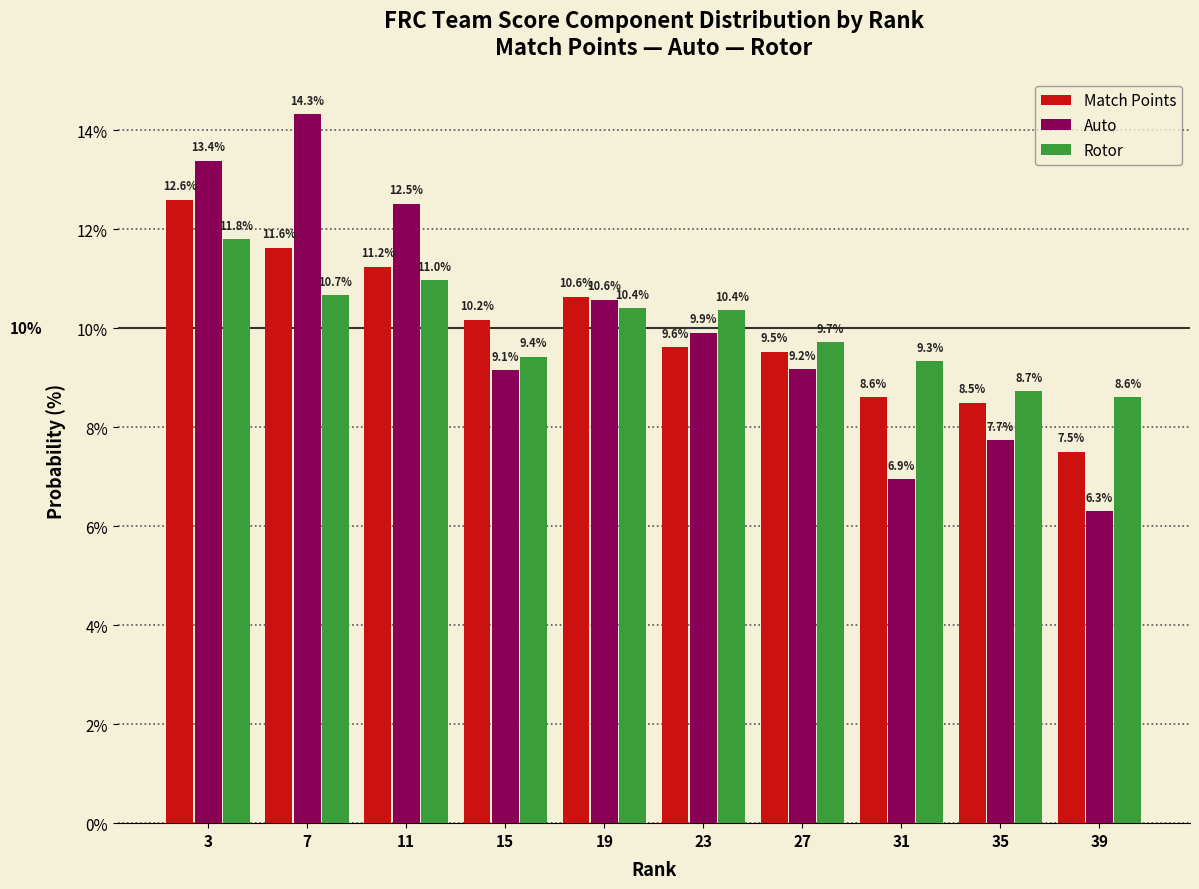

Reading left to right, transcribe all the data shown in this chart.

Match Points: 12.6	11.6	11.2	10.2	10.6	9.6	9.5	8.6	8.5	7.5
Auto: 13.4	14.3	12.5	9.1	10.6	9.9	9.2	6.9	7.7	6.3
Rotor: 11.8	10.7	11.0	9.4	10.4	10.4	9.7	9.3	8.7	8.6